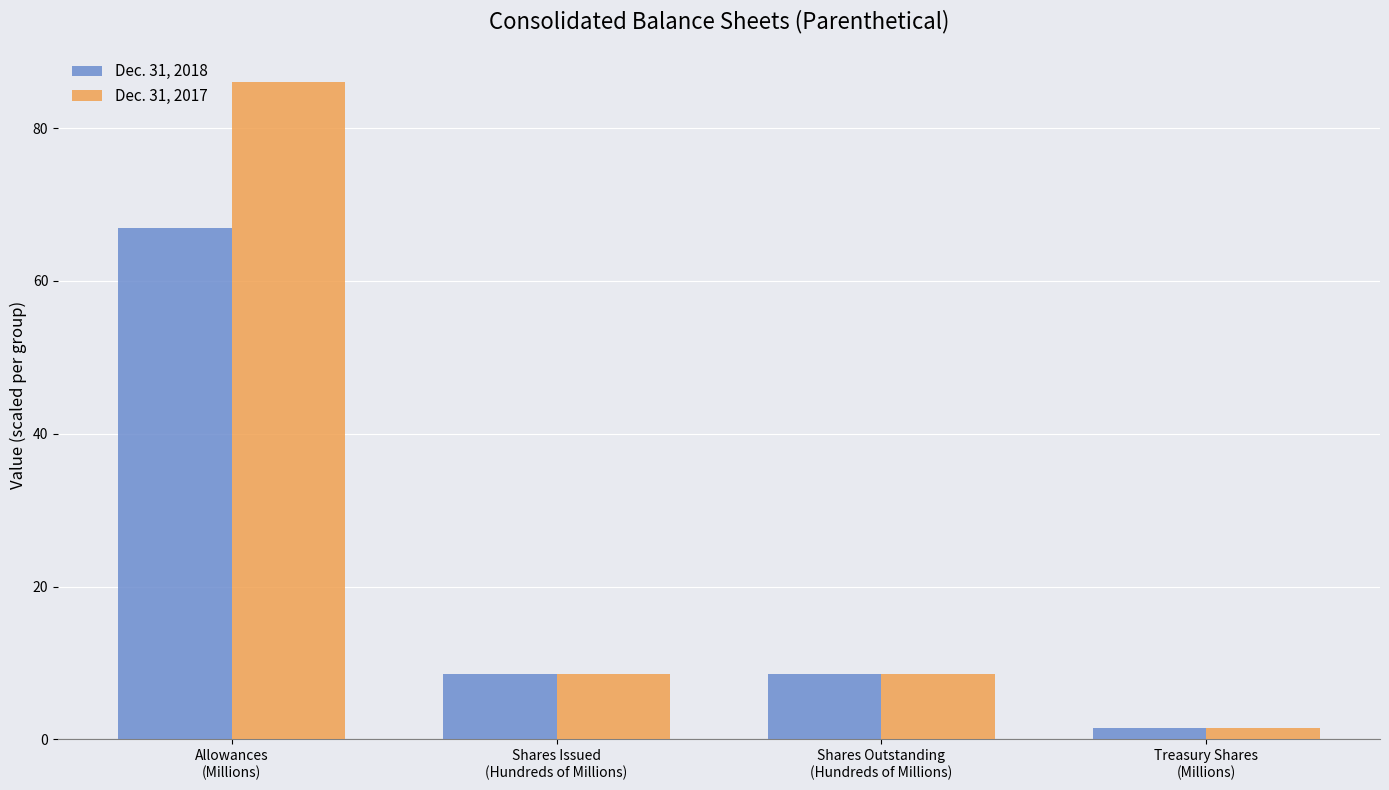

At which label does Dec. 31, 2017 reach its peak?

Allowances
(Millions)